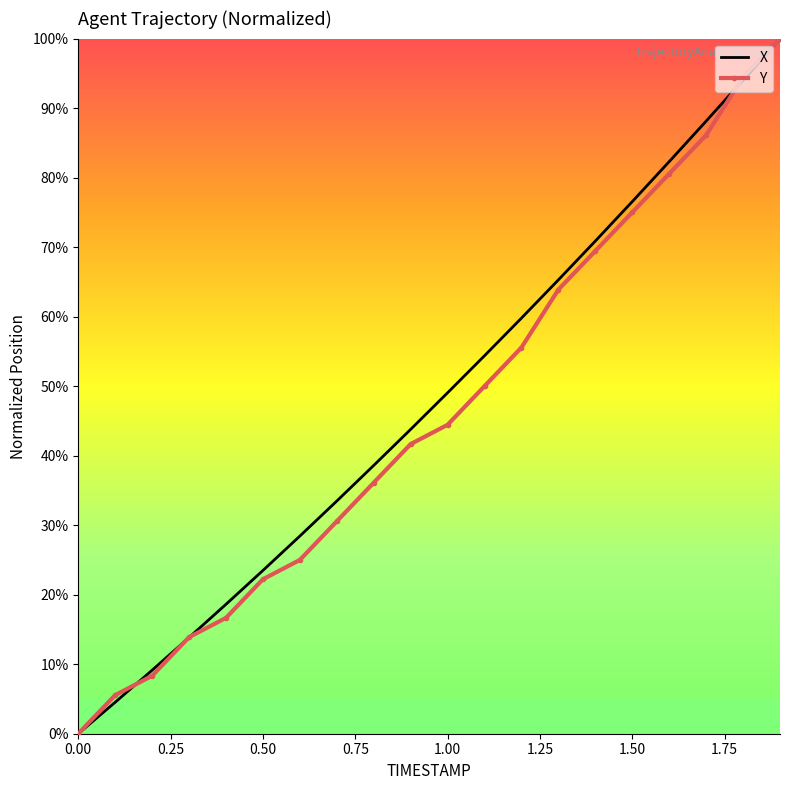

True or false: Y has more than 2 interior local peaks.

False